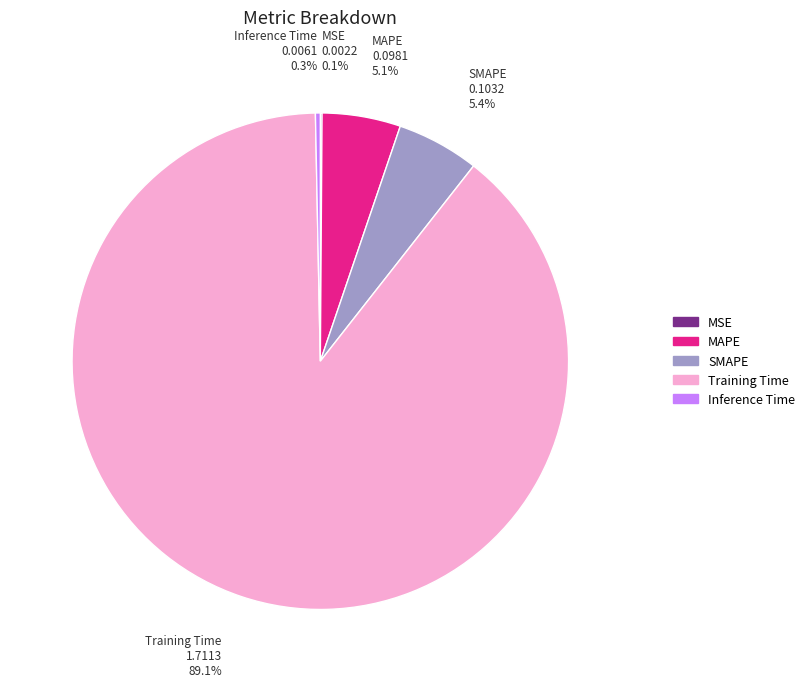

Does any single category account for the majority?

Yes